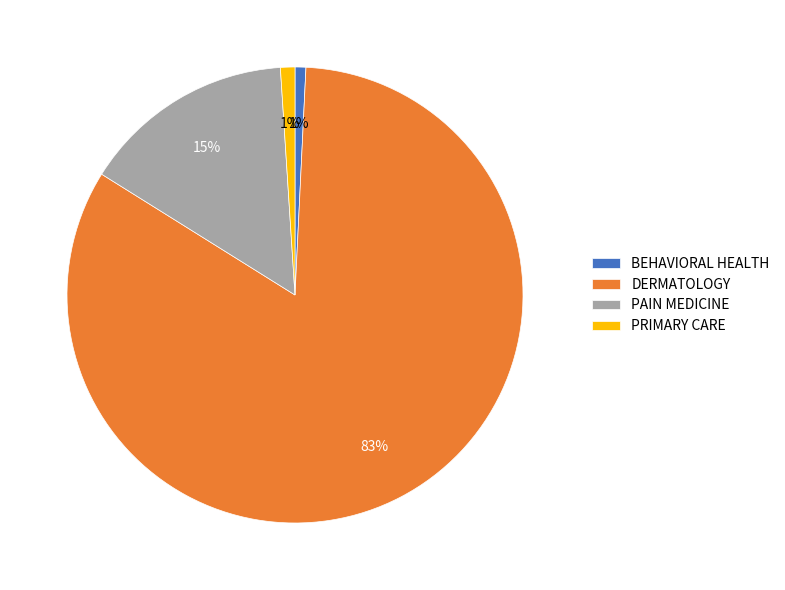

What is the ratio of the value at DERMATOLOGY to the value at PAIN MEDICINE?

5.5